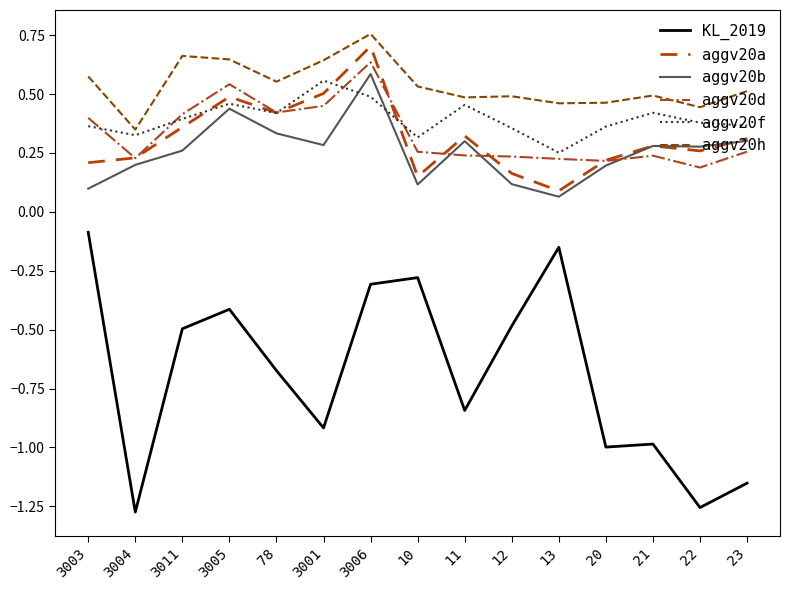

True or false: KL_2019 has a value of -0.2 at 10.

False